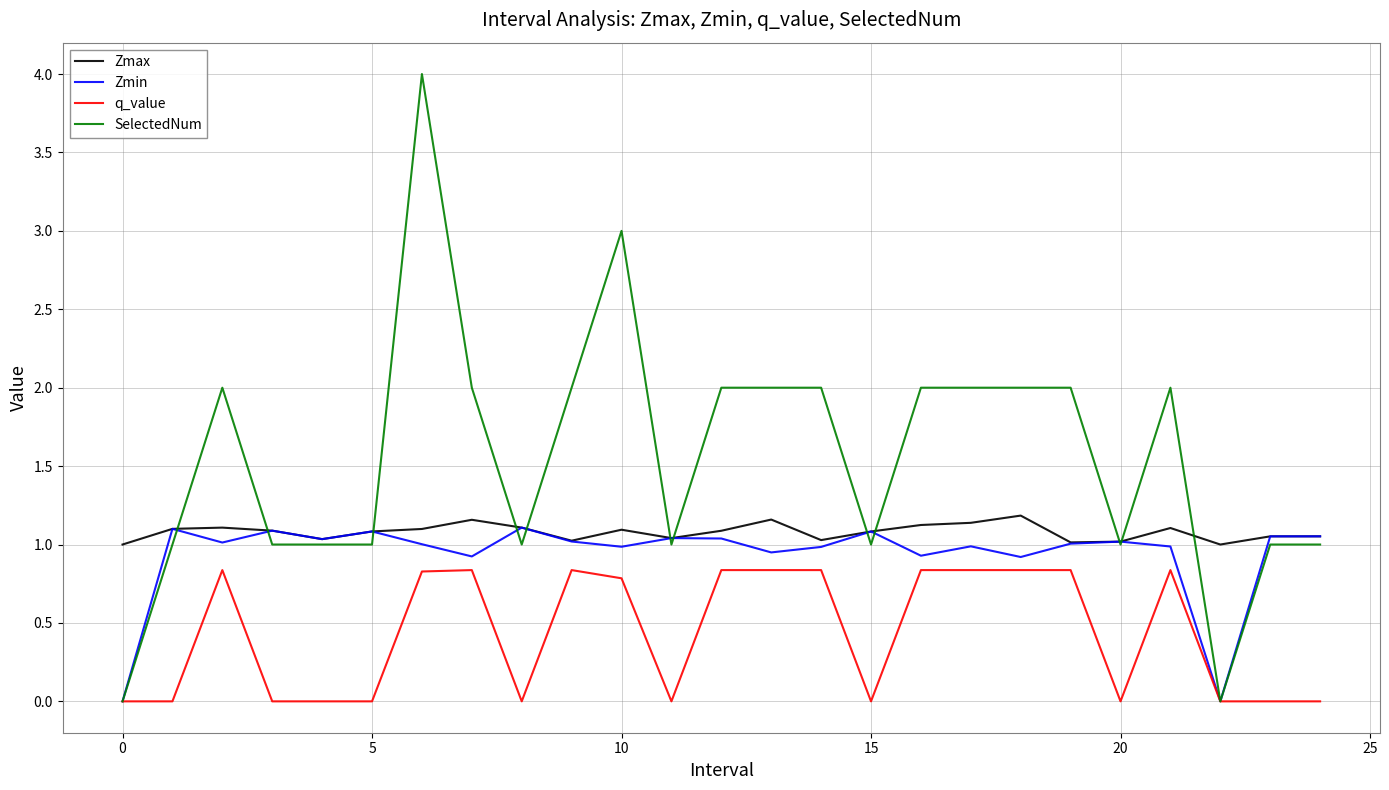

True or false: SelectedNum has more than 1 points higher than both neighbors.

True